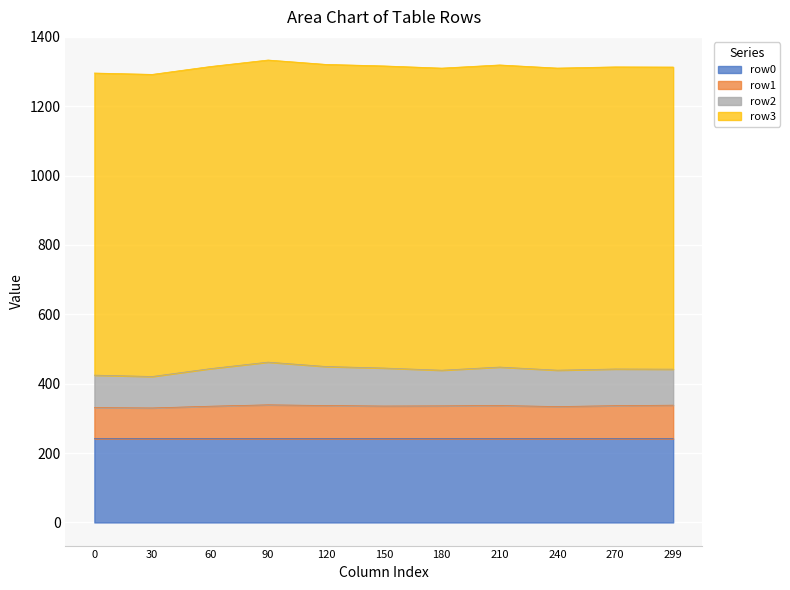

What is the total value across all series at 0?

1295.8